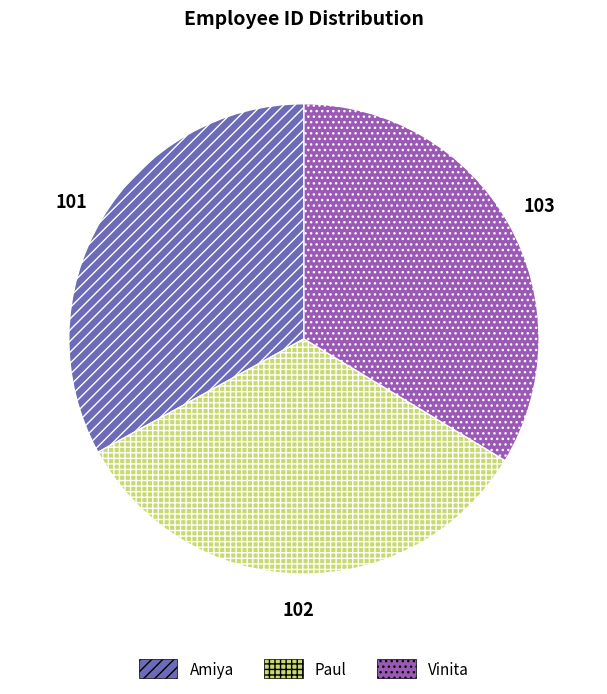

Between Vinita and Amiya, which is larger?

Vinita